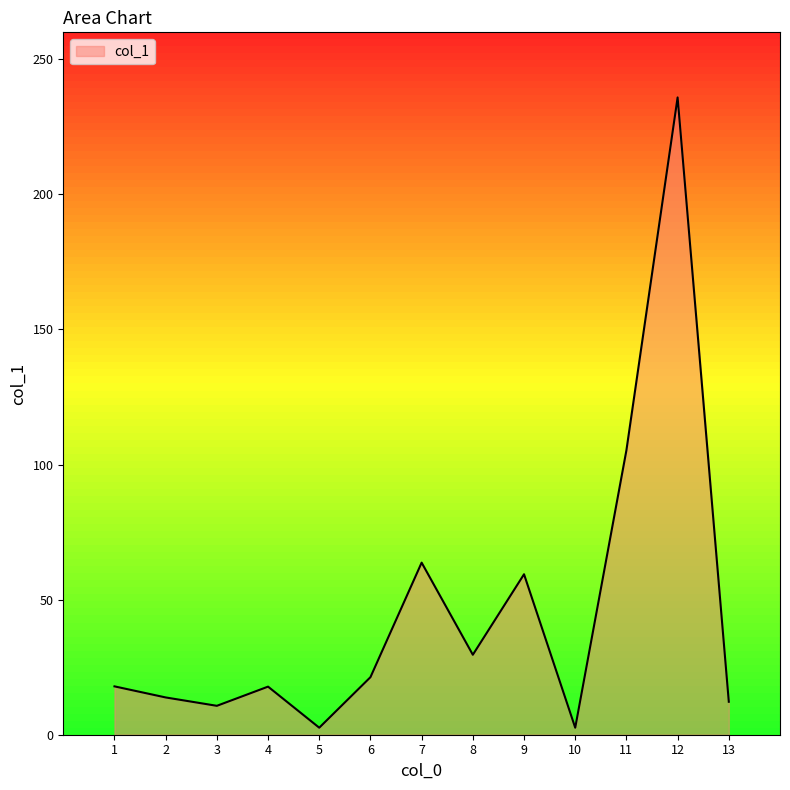

The chart shows a value of 235.9 at 12. True or false?

True